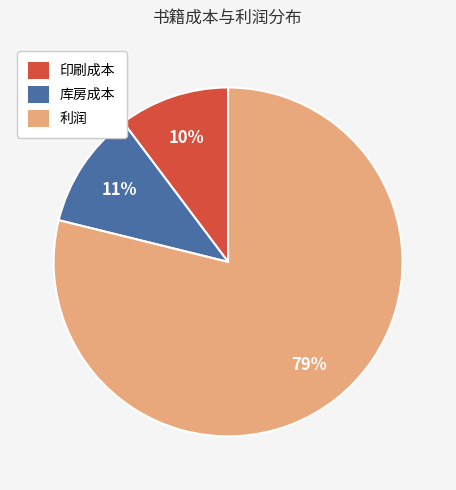

Combined, do 库房成本 and 利润 account for over 50%?

Yes